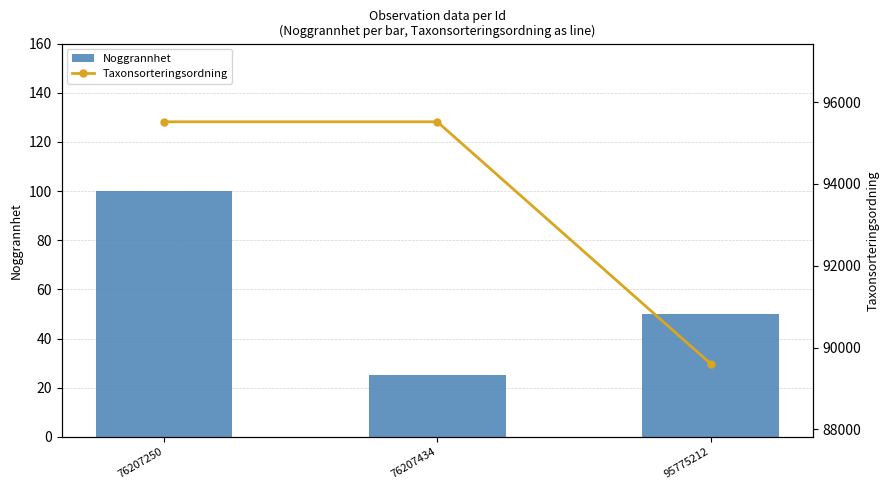

List the labels in order of Noggrannhet value, largest first.

76207250, 95775212, 76207434